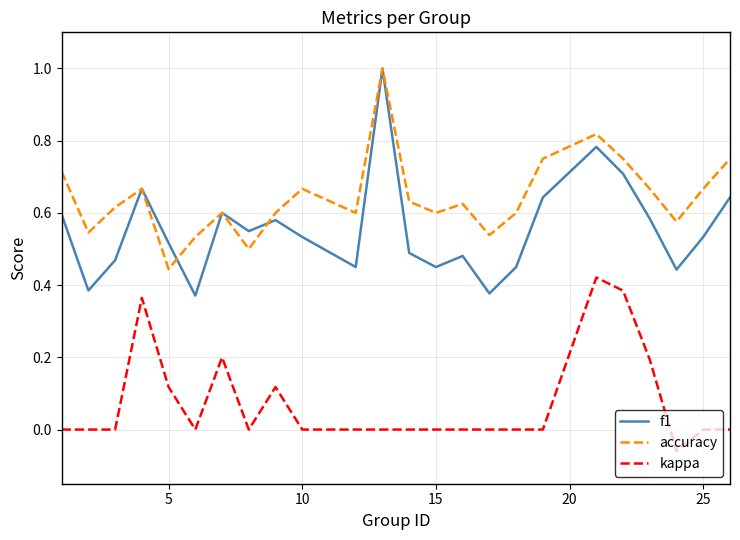

What are all the series names shown in the legend?

f1, accuracy, kappa